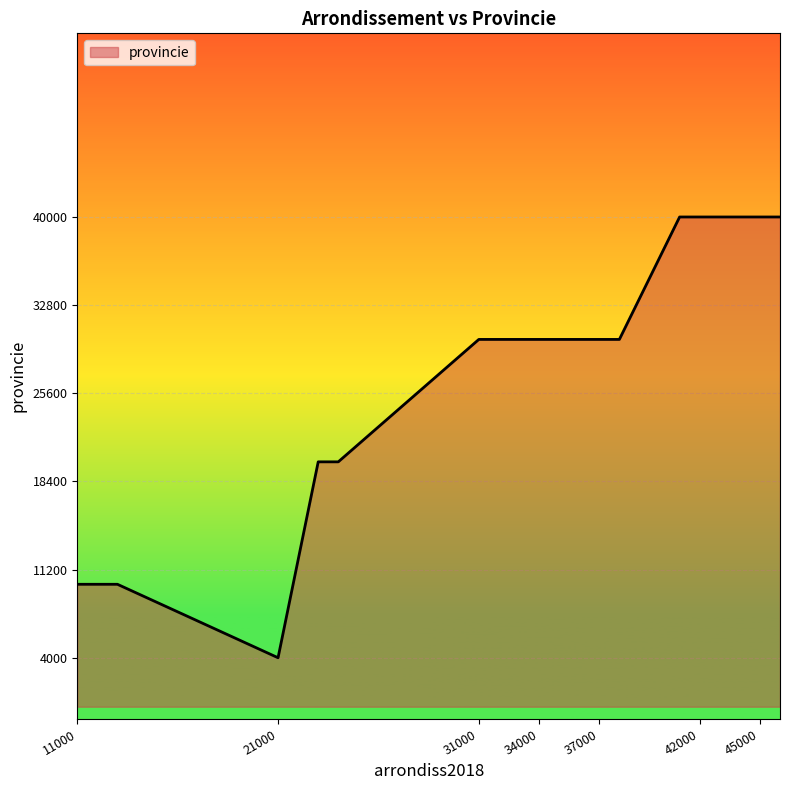

What is the greatest value displayed?

40000